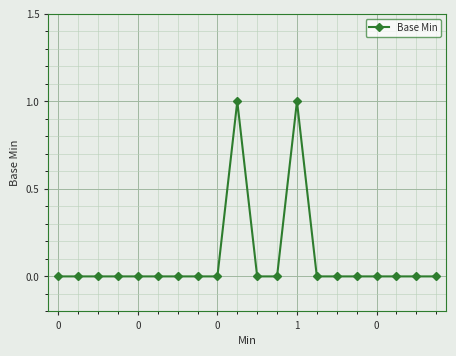

Reading right to left, transcribe all the data shown in this chart.

0	0	0	0	0	0	0	1	0	0	1	0	0	0	0	0	0	0	0	0